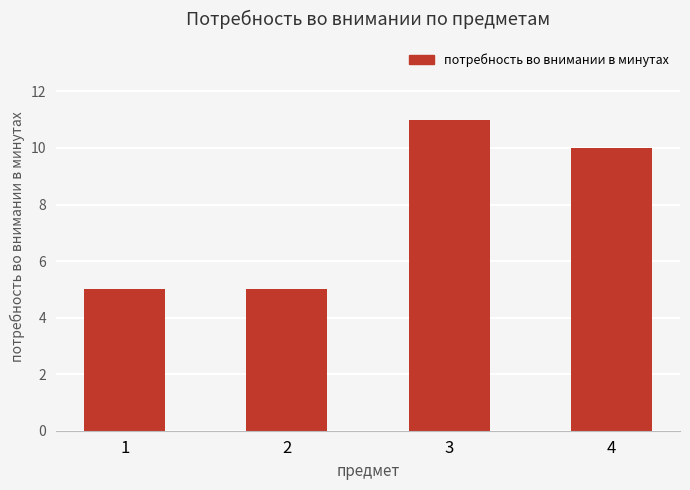

The value at 4 is 6. True or false?

False